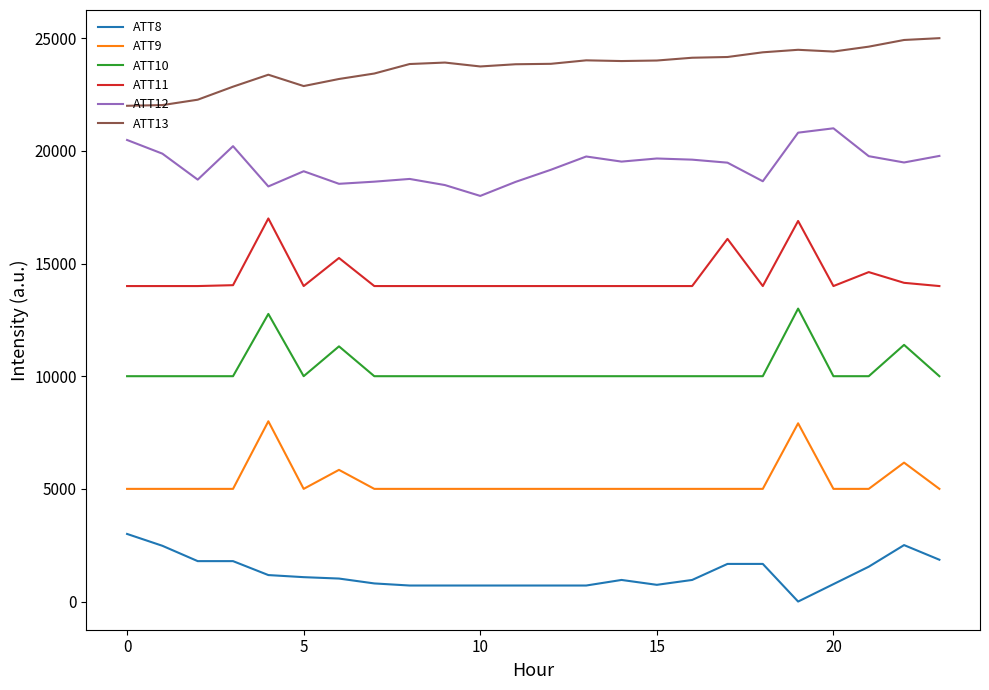

List the series in order of their peak value, lowest first.

ATT8, ATT9, ATT10, ATT11, ATT12, ATT13